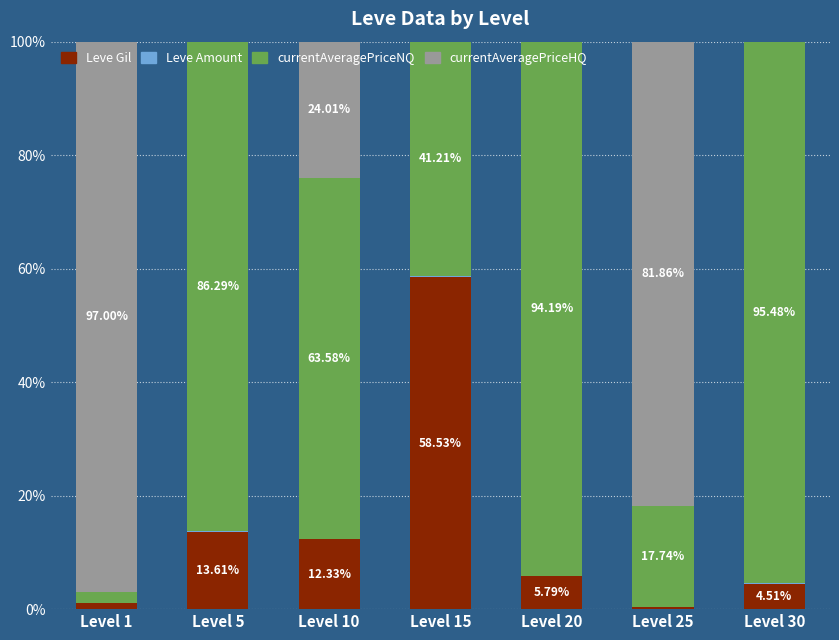

What is the total value across all series at Level 15?

100.0